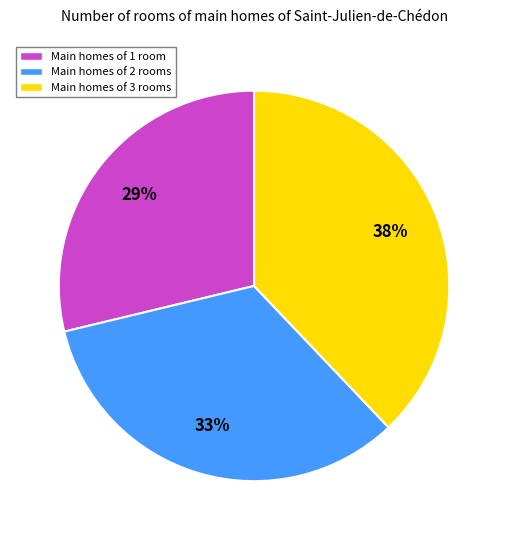

Which category has the biggest portion of the pie?

Main homes of 3 rooms